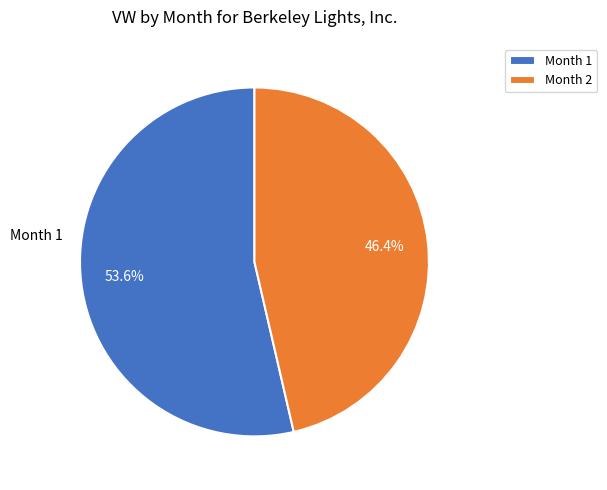

Is there any slice that represents more than half of the pie?

Yes